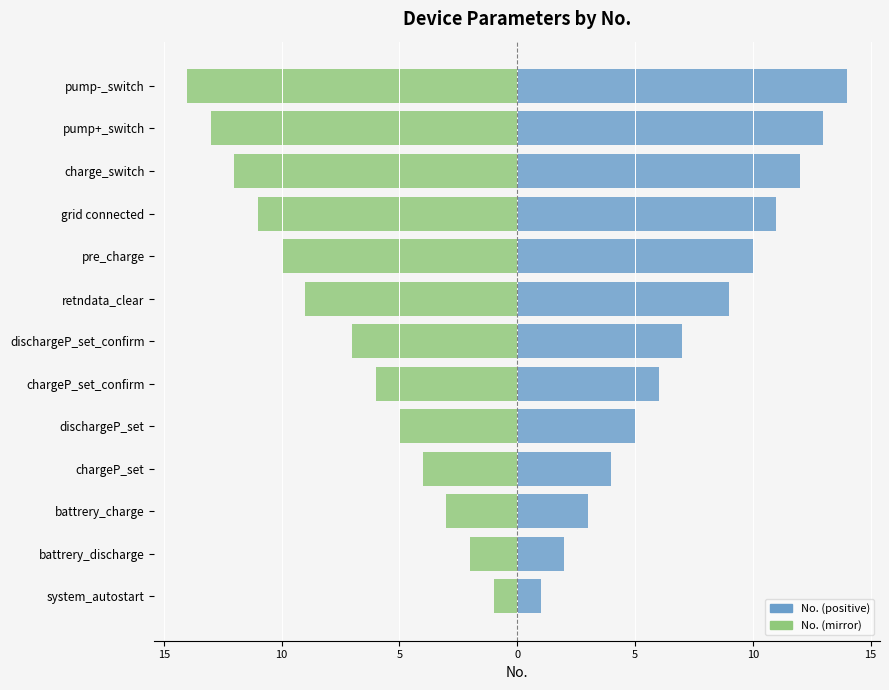

True or false: No. has a value of 4 at retndata_clear.

False